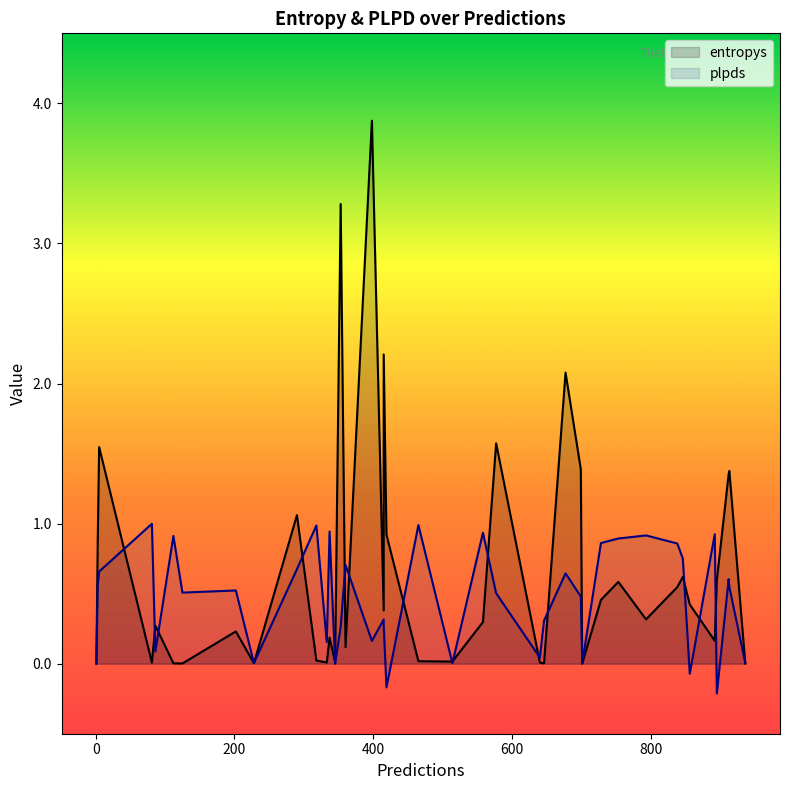

What is the difference between the maximum and minimum values in the entropys series?

3.9